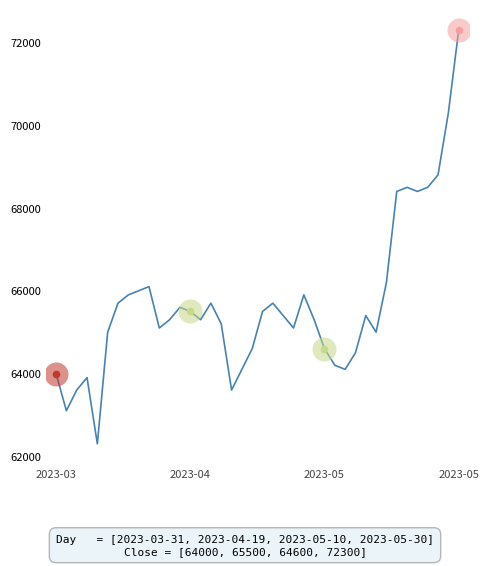

What is the smallest value displayed?

62300